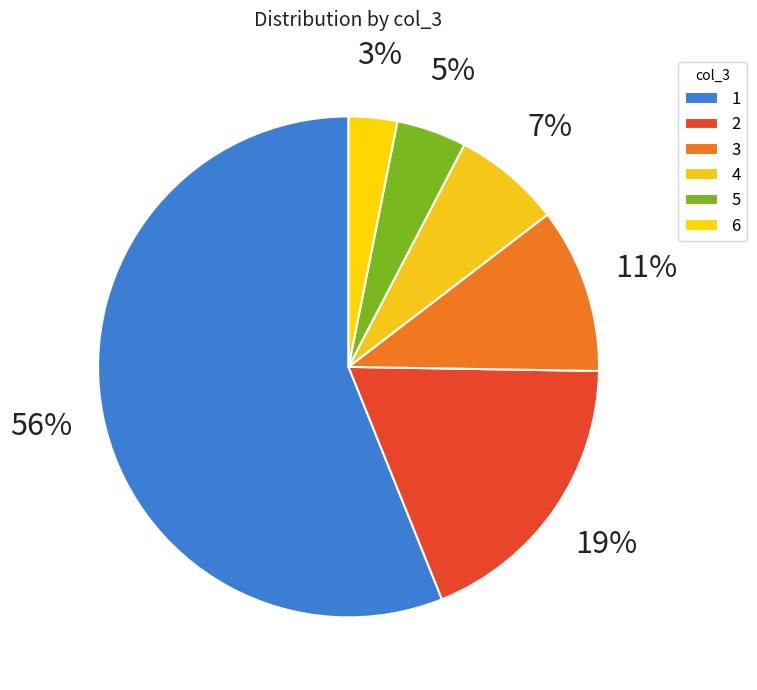

To the nearest percent, what portion does 3 represent?

11%